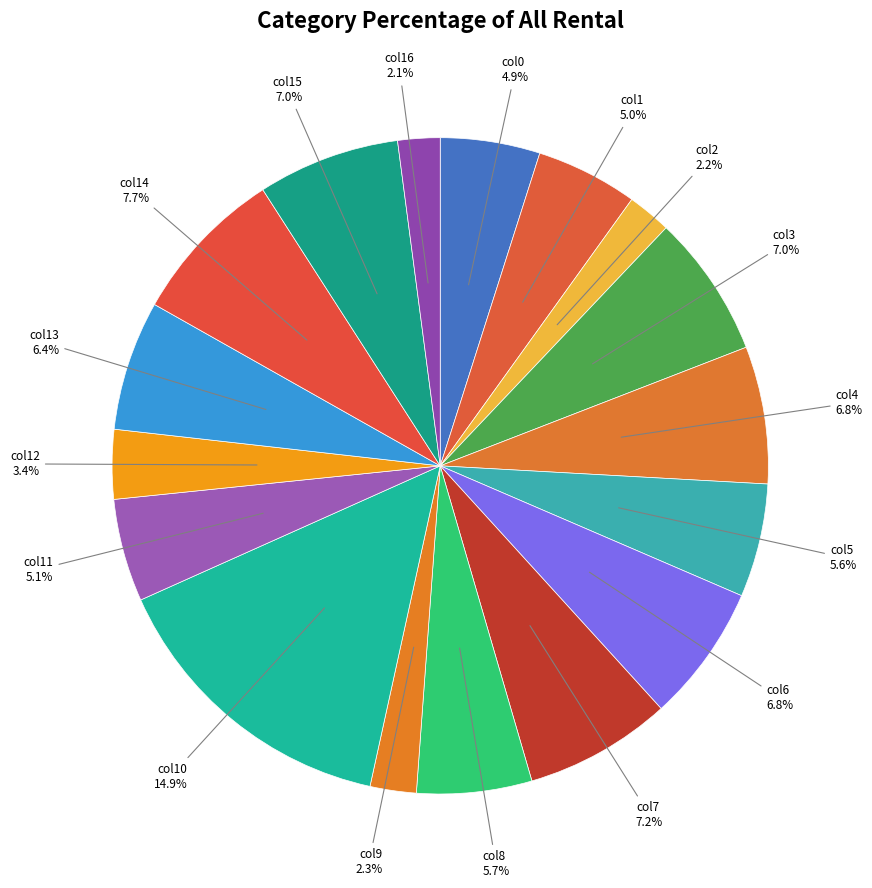

How many slices are in this pie chart?

17